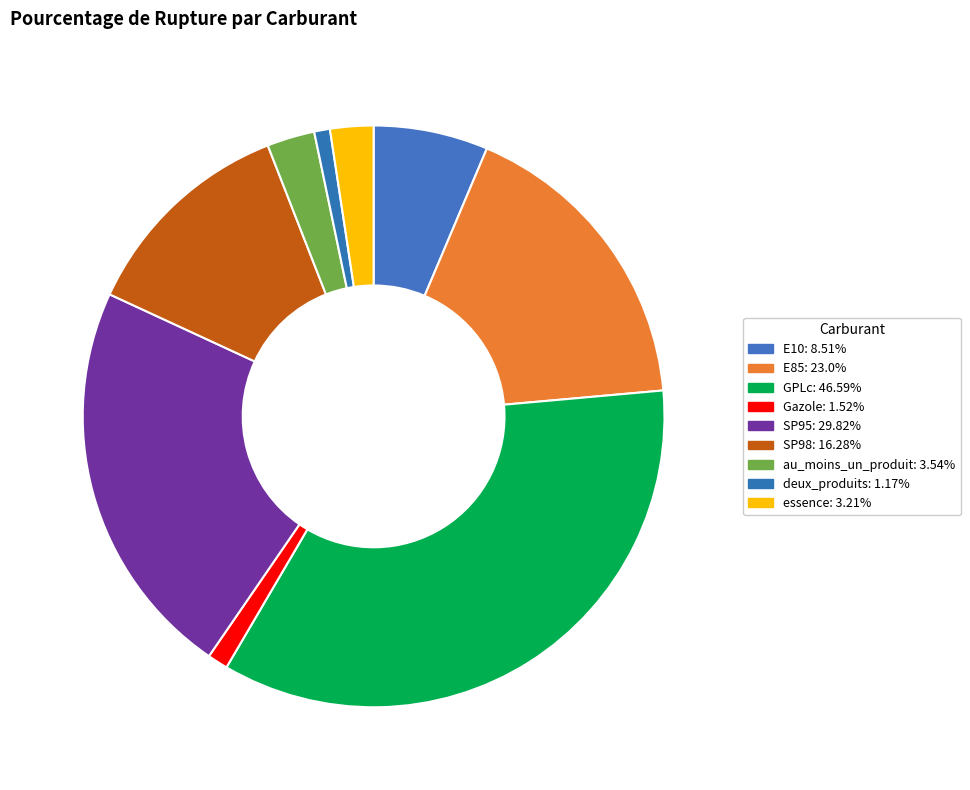

True or false: SP95 accounts for 15% of the total.

False